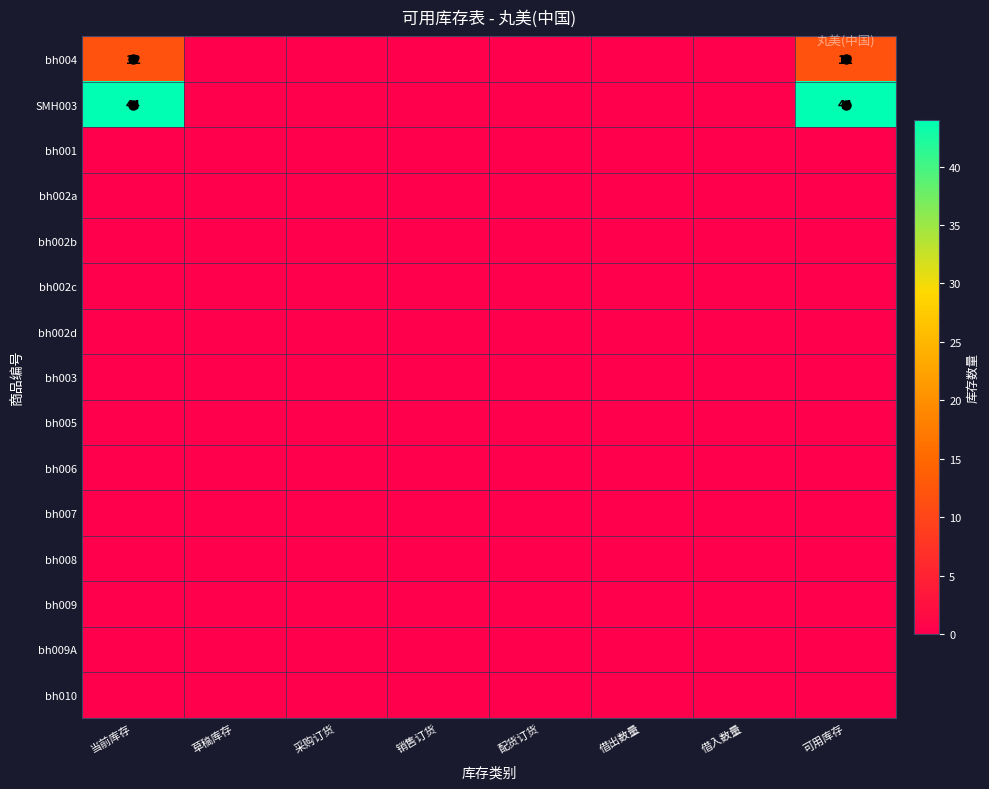

Is it true that SMH003 equals 29 at 可用库存?

False